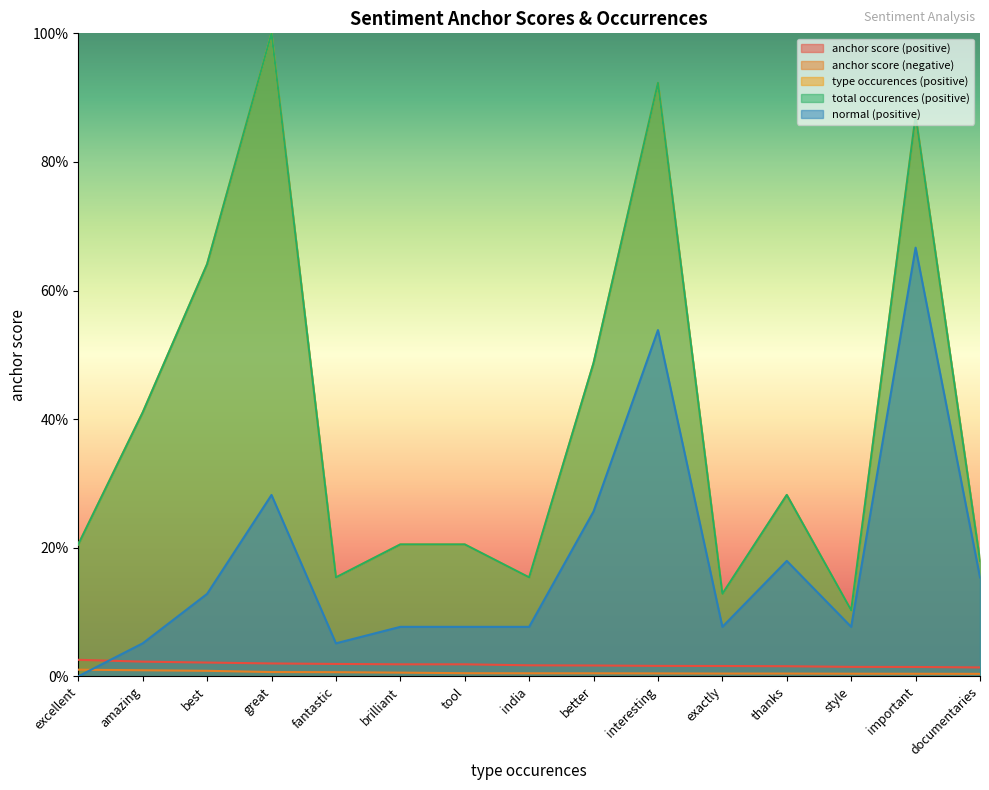

What is the label of the 2nd point from the left?

amazing